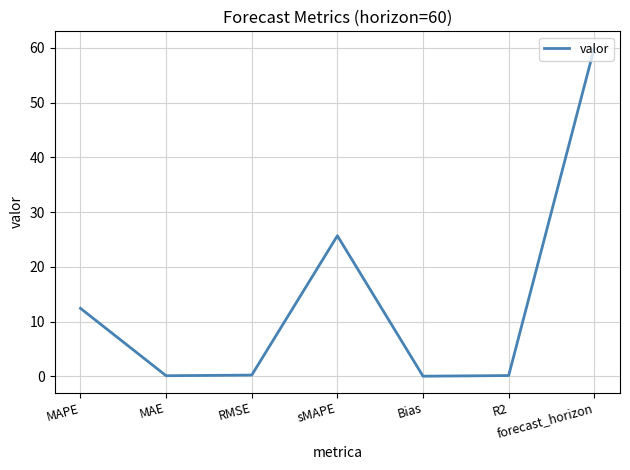

What is the maximum value shown in the chart?

60.0